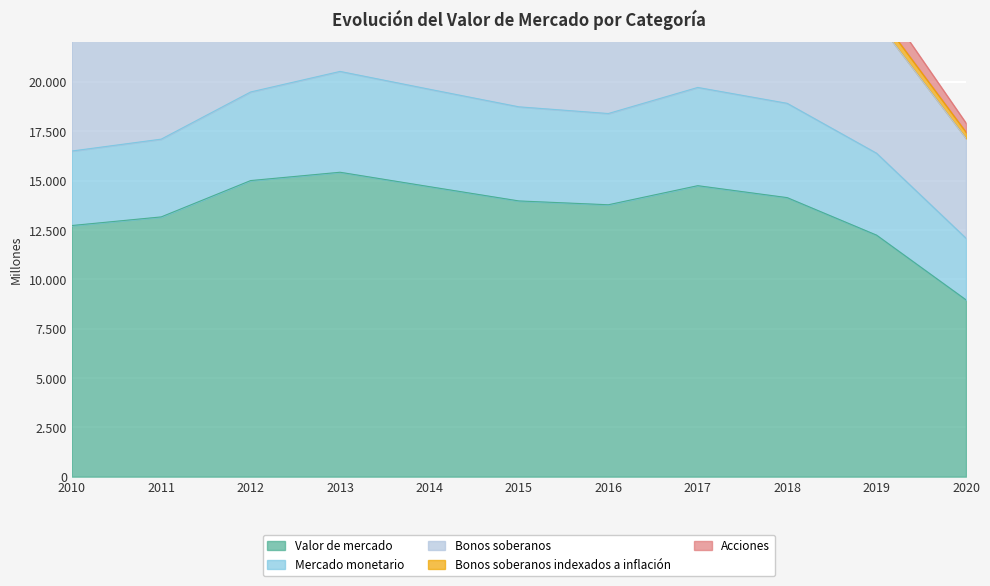

At how many categories does at least one series exceed 12631?

9